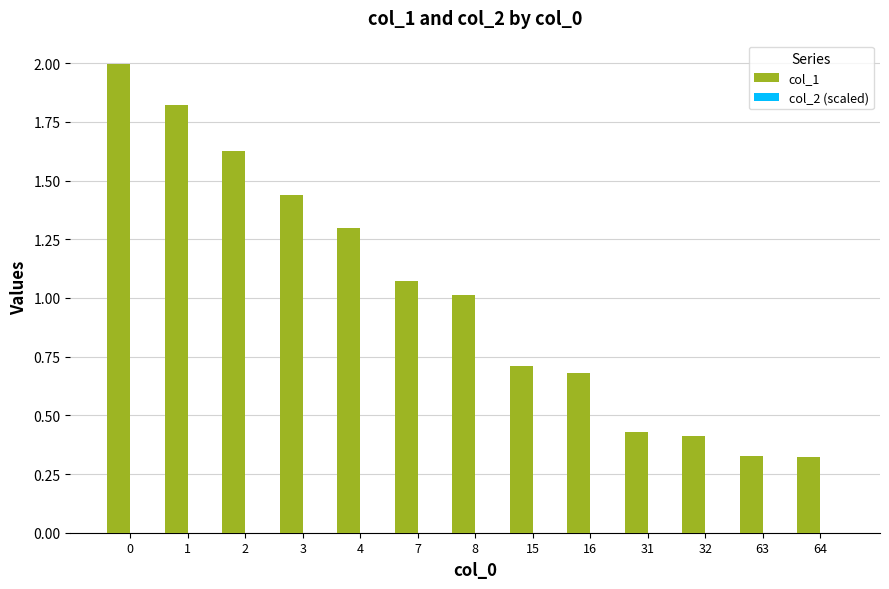

Count the number of categories in the chart.

13